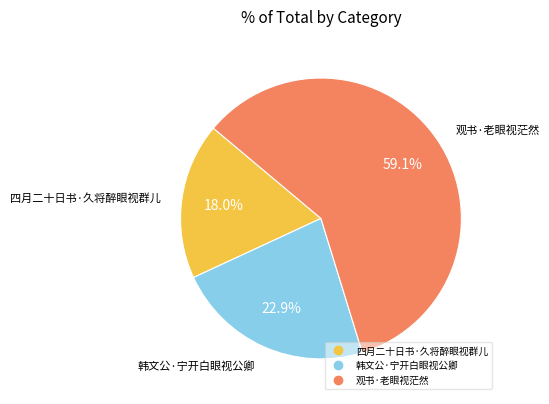

To the nearest percent, what is the difference between the 观书·老眼视茫然 and 四月二十日书·久将醉眼视群儿 slice percentages?

41%